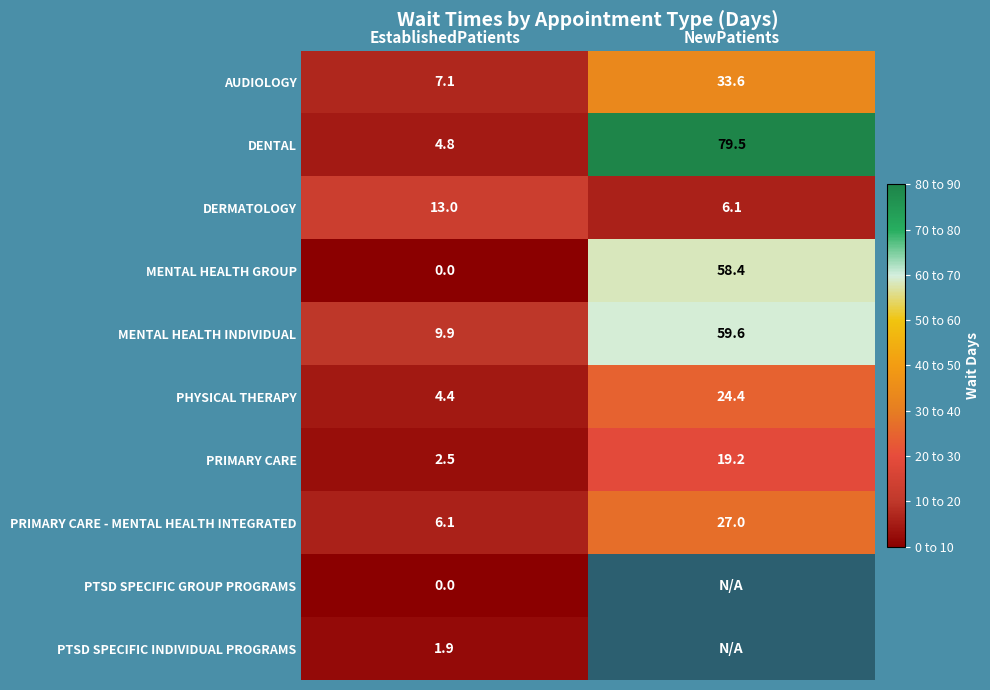

What is the difference between the maximum and minimum values in the PRIMARY CARE series?

16.7